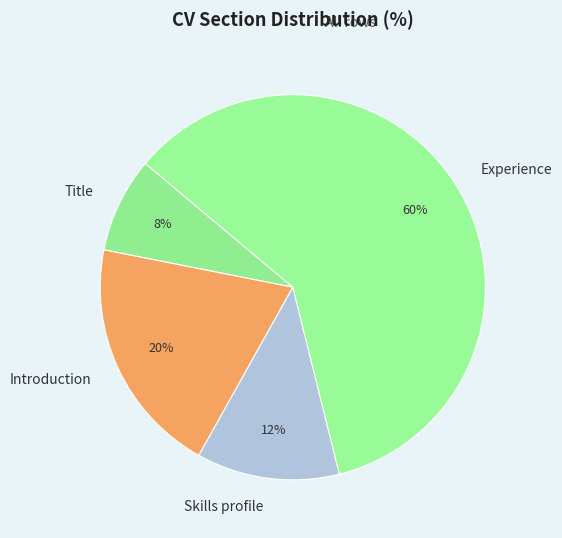

How many segments does this pie chart have?

4